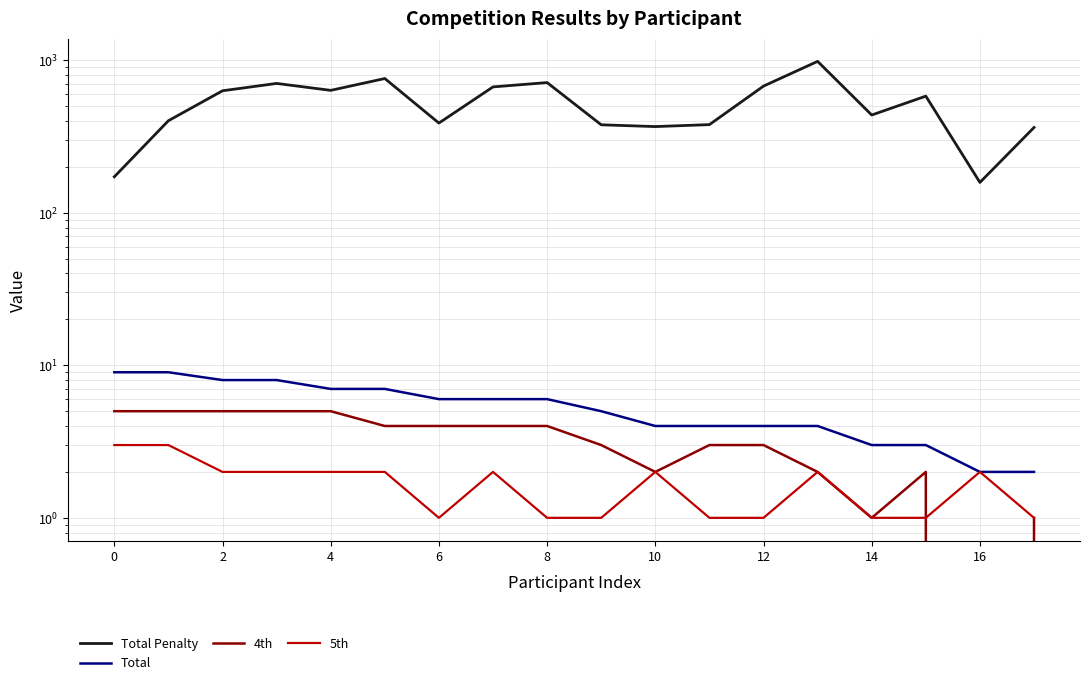

How many lines are shown in the chart?

4